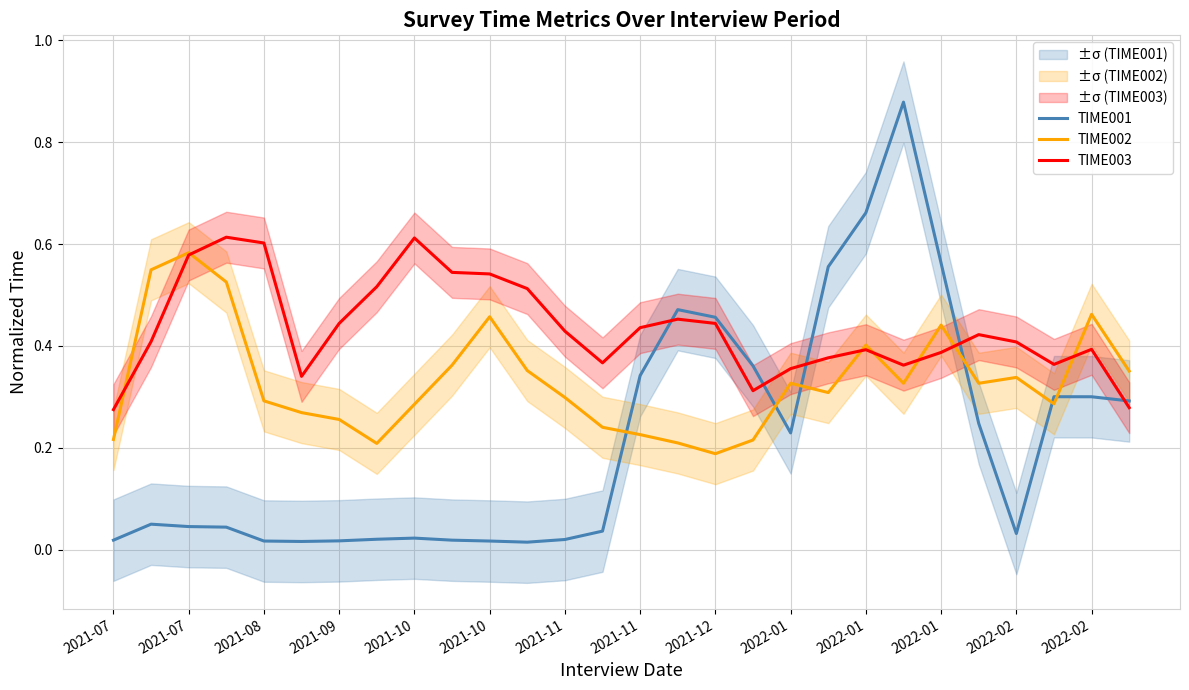

Does the chart display data point markers on the line(s)?

No